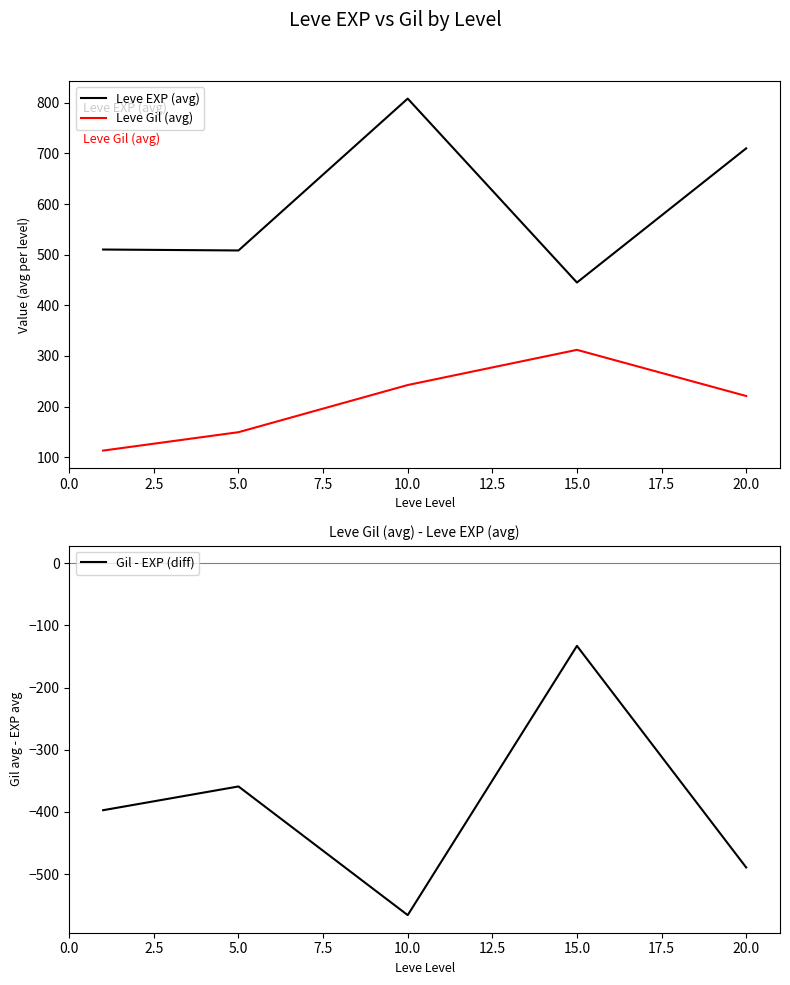

Which category has the lowest value in the Leve EXP (avg) series?

15.0